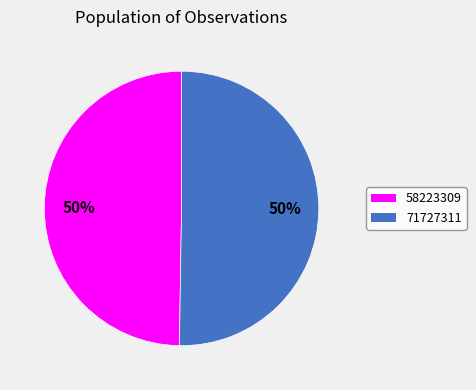

True or false: 58223309 accounts for 50% of the total.

True